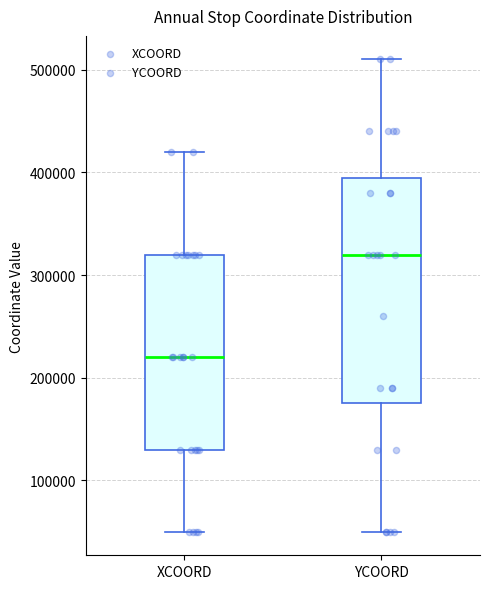

Which box's median line is the highest?

YCOORD